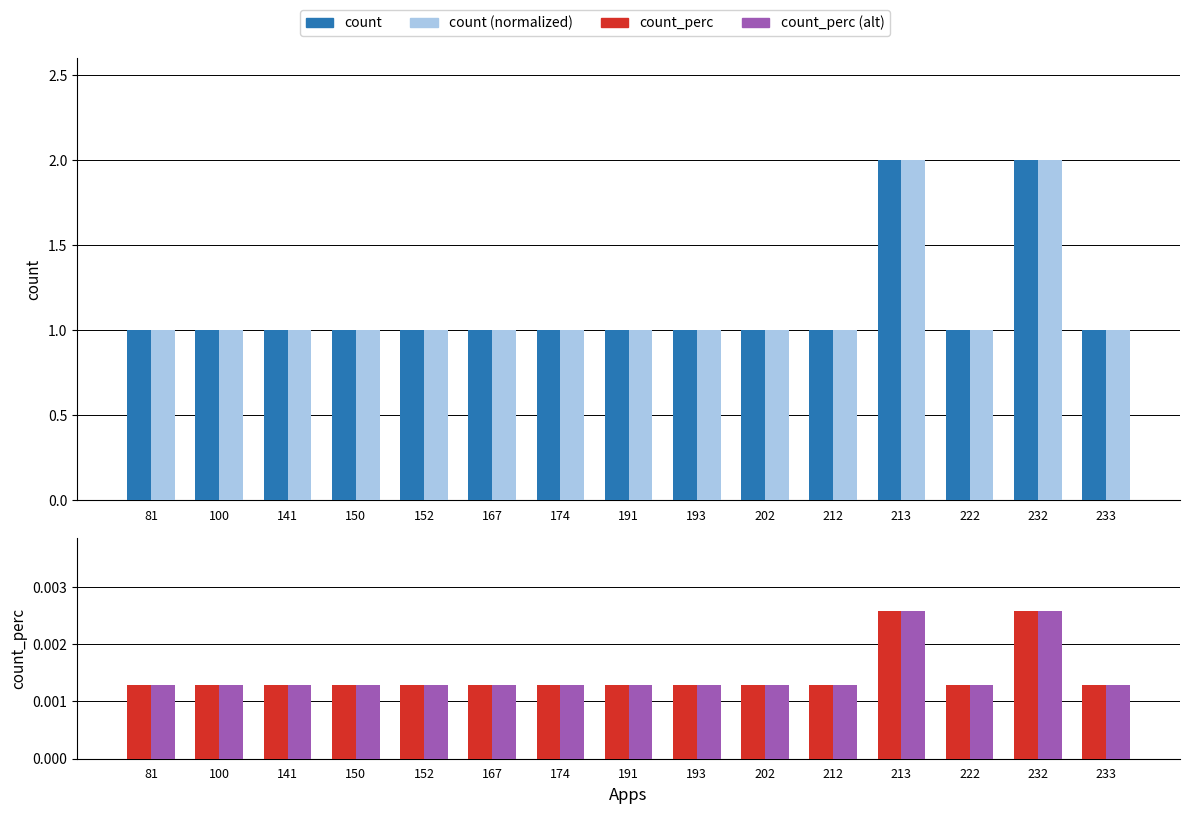

Between 191 and 213, which series saw the biggest shift?

count